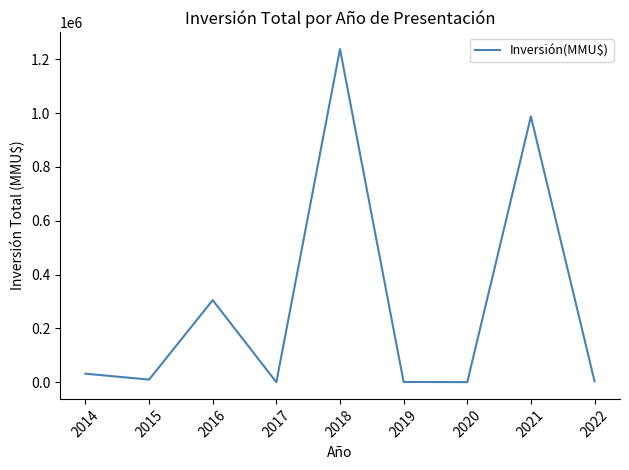

Read the value at 2020, to the nearest 10.

450